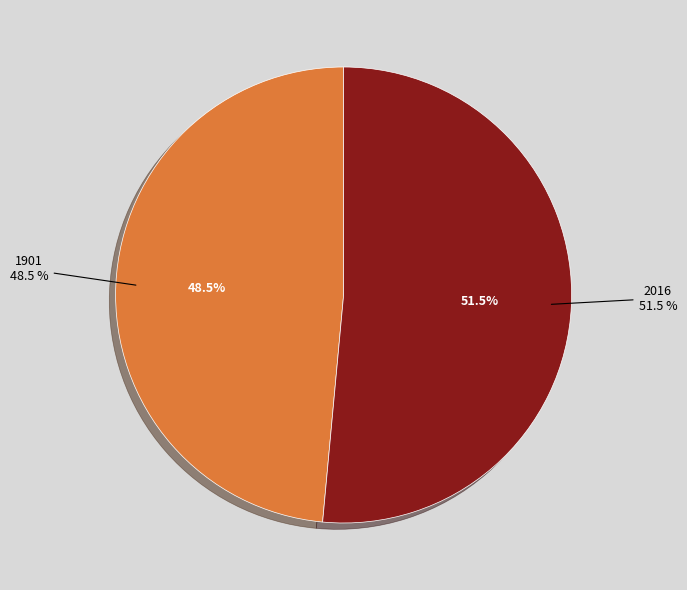

True or false: 2016 accounts for 38% of the total.

False